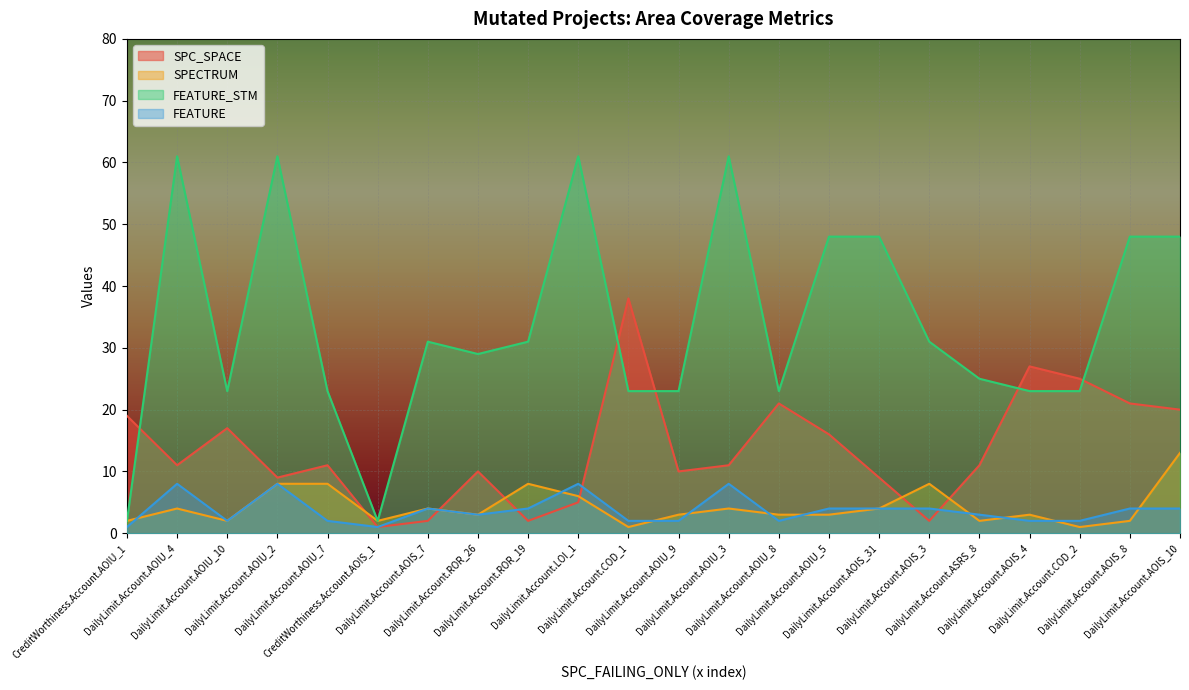

The value of SPC_SPACE at DailyLimit.Account.LOI_1 is 3. True or false?

False